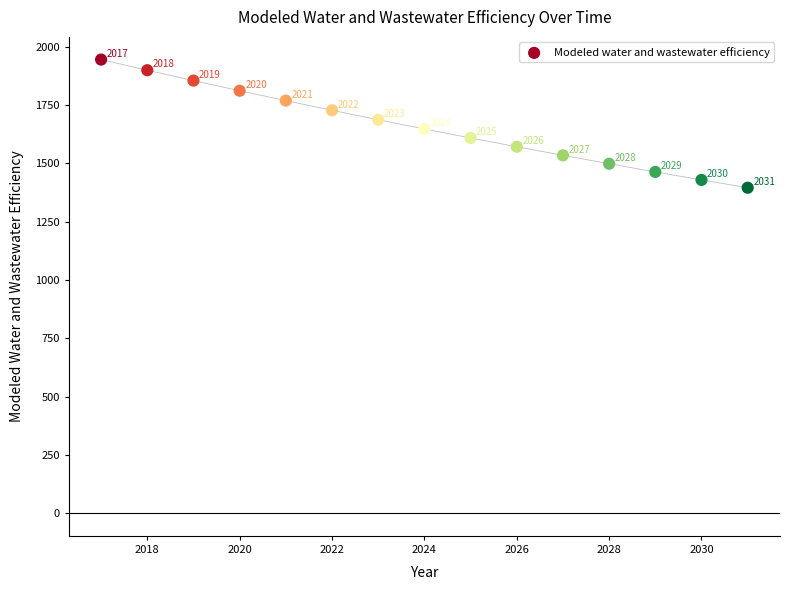

What is the range of X values (max minus min)?

14.0